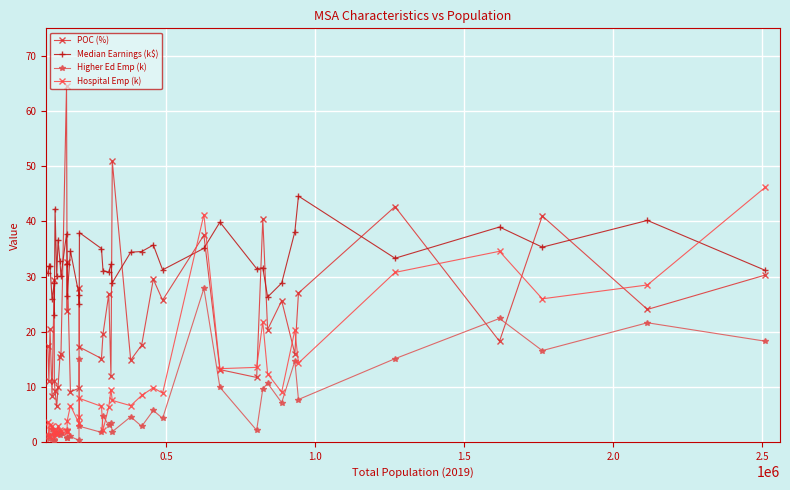

In POC (%), how many points are higher than both neighbors (excluding endpoints)?

13